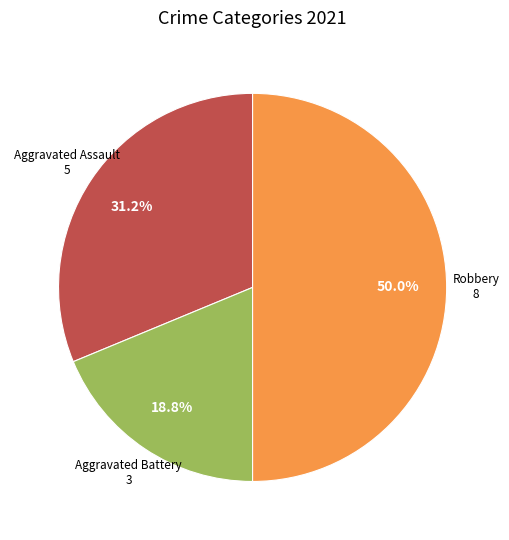

To the nearest percent, what is the difference between the largest and smallest slice percentages?

31%